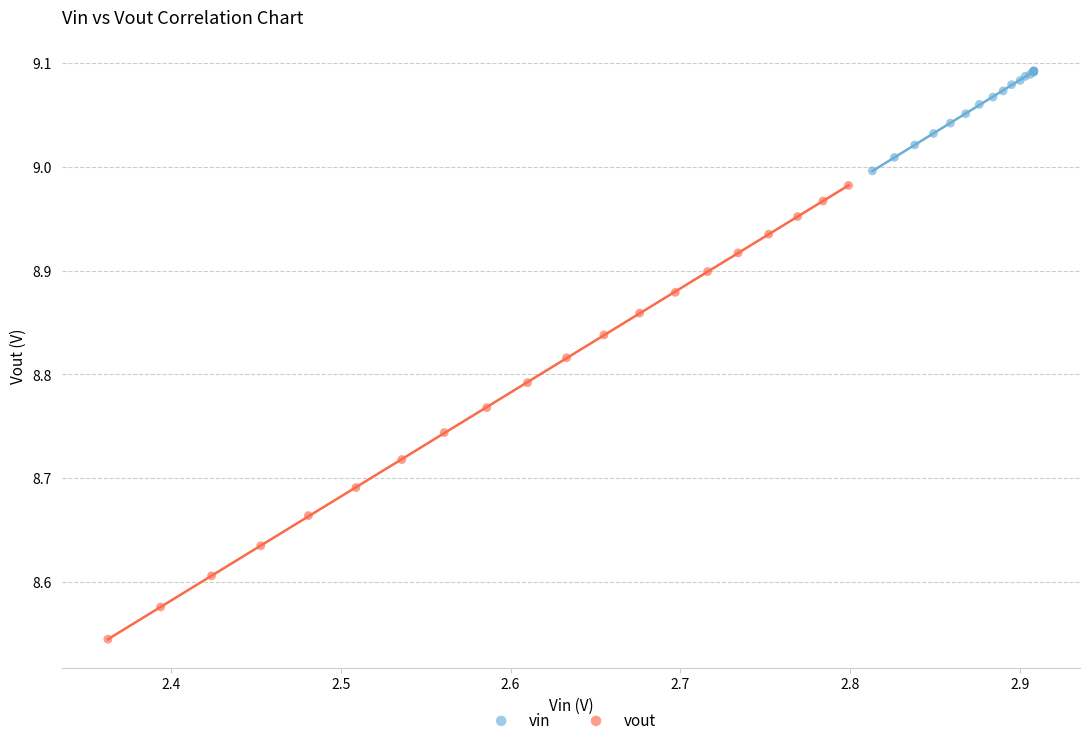

Which series reaches the minimum Y coordinate?

vout